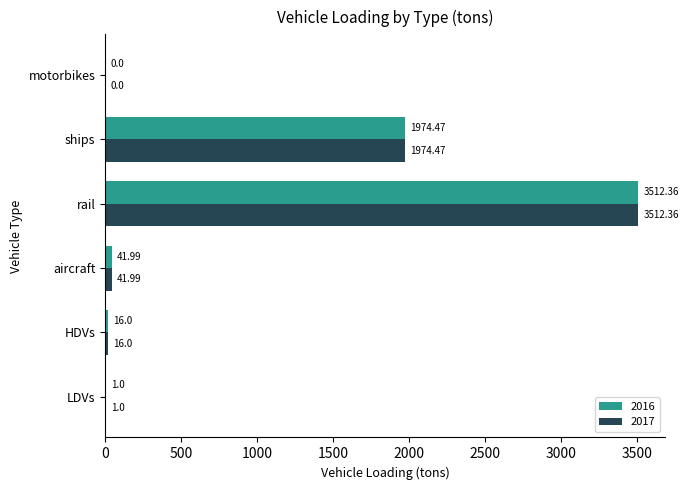

What is the sum of the 2016 values at aircraft and HDVs?

58.0